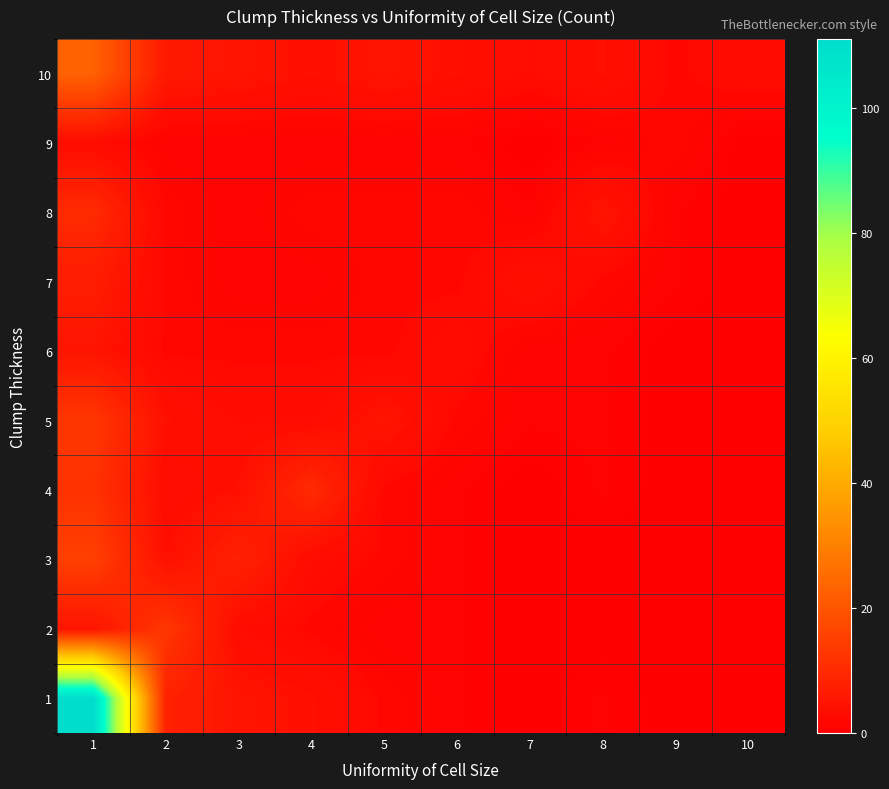

What is the difference between the maximum and second lowest values in the 8 series?

9